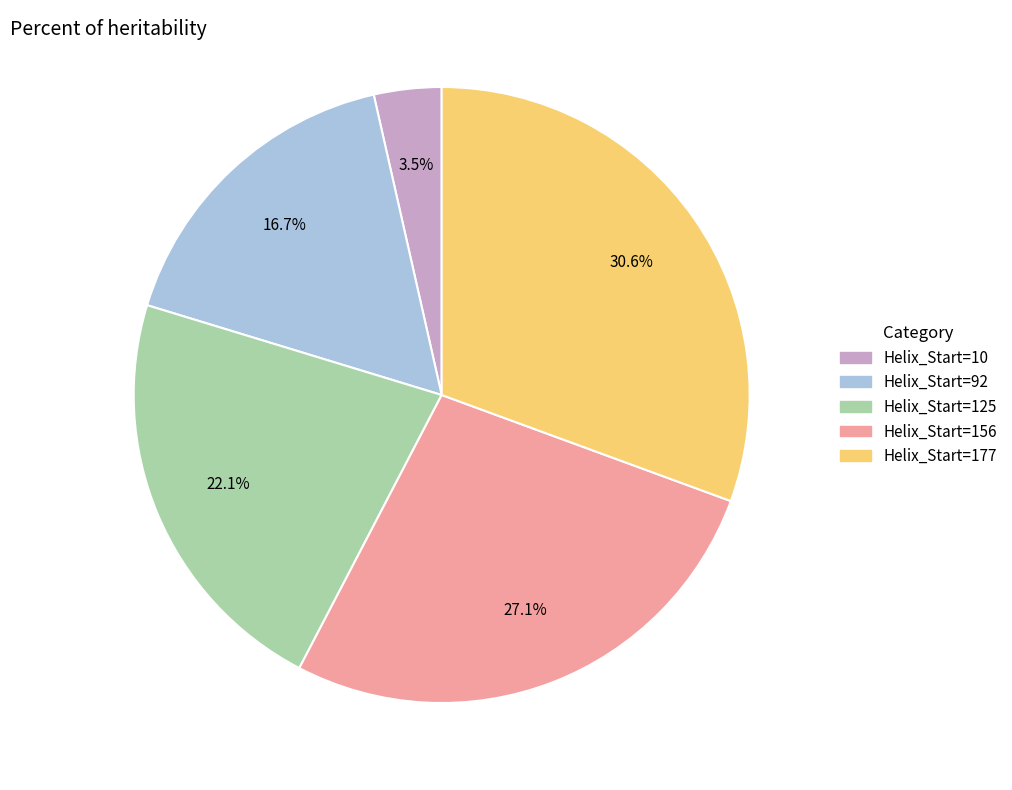

How many slices are in this pie chart?

5